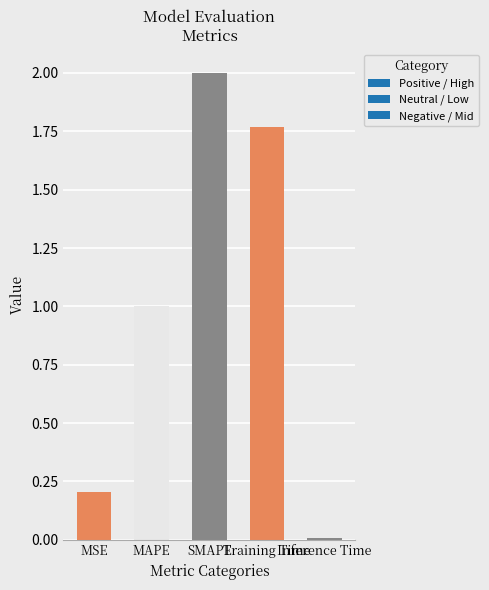

Rank the categories by value from lowest to highest.

Inference Time, MSE, MAPE, Training Time, SMAPE